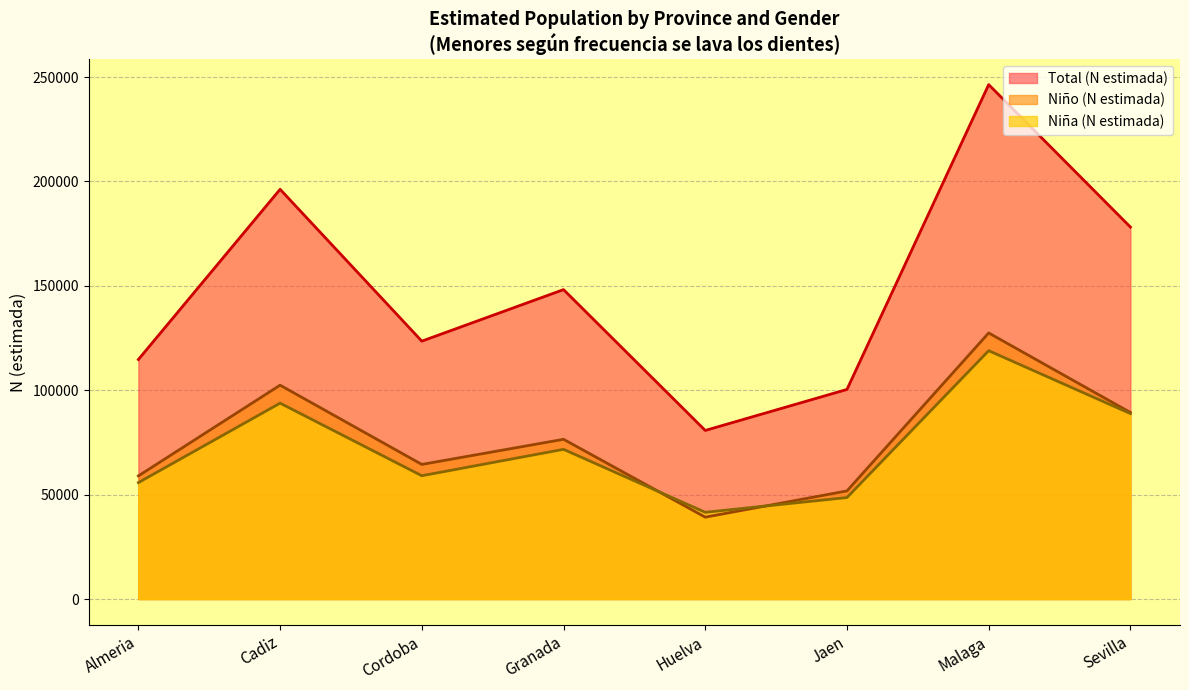

What is the approximate value of Niña (N estimada) at Huelva, to the nearest 100?

41500